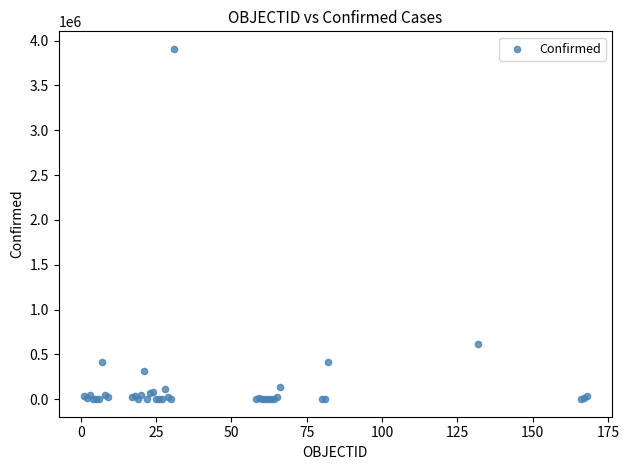

What Y value in the scatter plot is closest to 1954183?

615094